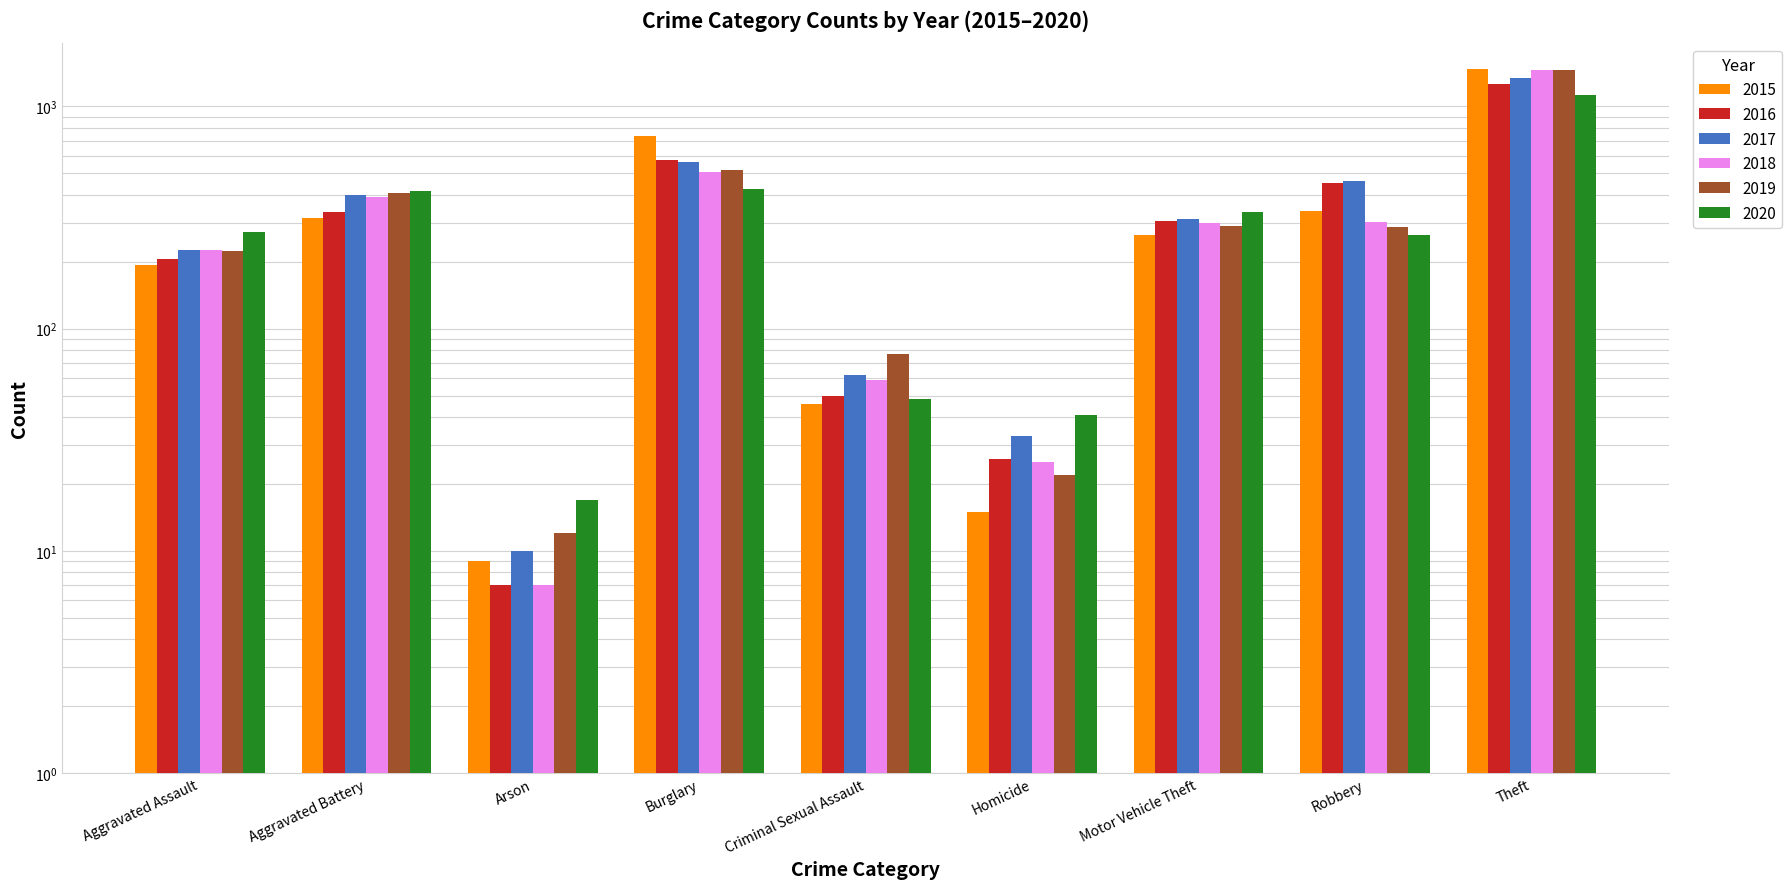

How many data points in 2019 are less than 287?

4